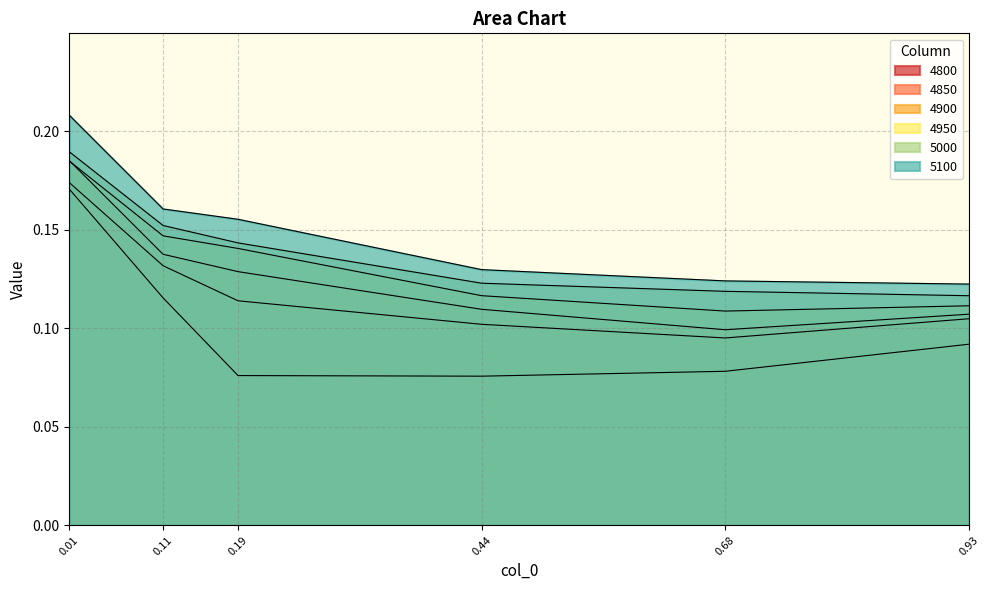

Reading left to right, transcribe all the data shown in this chart.

4800: 0.01=0.2	0.11=0.1	0.19=0.1	0.44=0.1	0.68=0.1	0.93=0.1
4850: 0.01=0.2	0.11=0.1	0.19=0.1	0.44=0.1	0.68=0.1	0.93=0.1
4900: 0.01=0.2	0.11=0.1	0.19=0.1	0.44=0.1	0.68=0.1	0.93=0.1
4950: 0.01=0.2	0.11=0.1	0.19=0.1	0.44=0.1	0.68=0.1	0.93=0.1
5000: 0.01=0.2	0.11=0.2	0.19=0.1	0.44=0.1	0.68=0.1	0.93=0.1
5100: 0.01=0.2	0.11=0.2	0.19=0.2	0.44=0.1	0.68=0.1	0.93=0.1